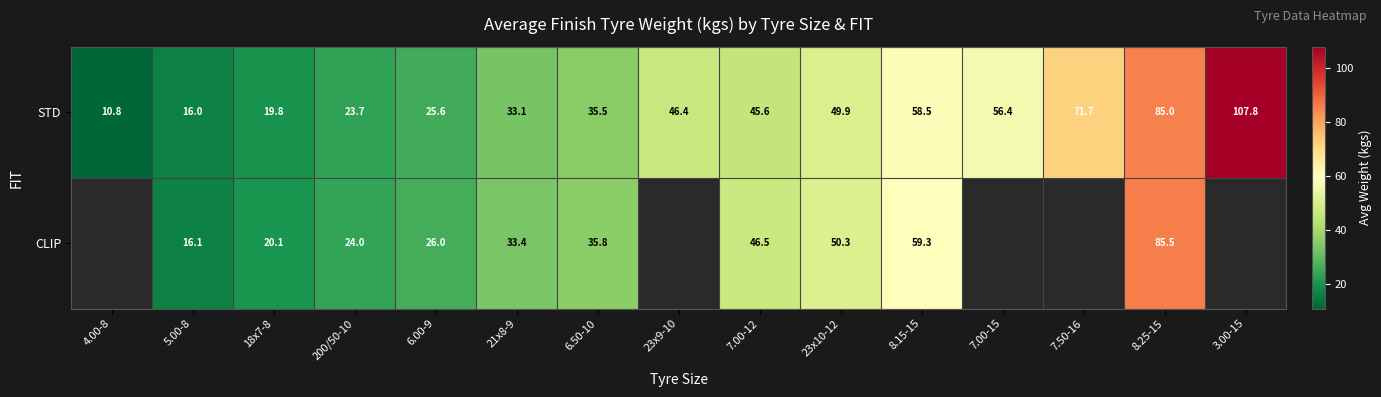

Which category has the lowest value in the CLIP series?

4.00-8